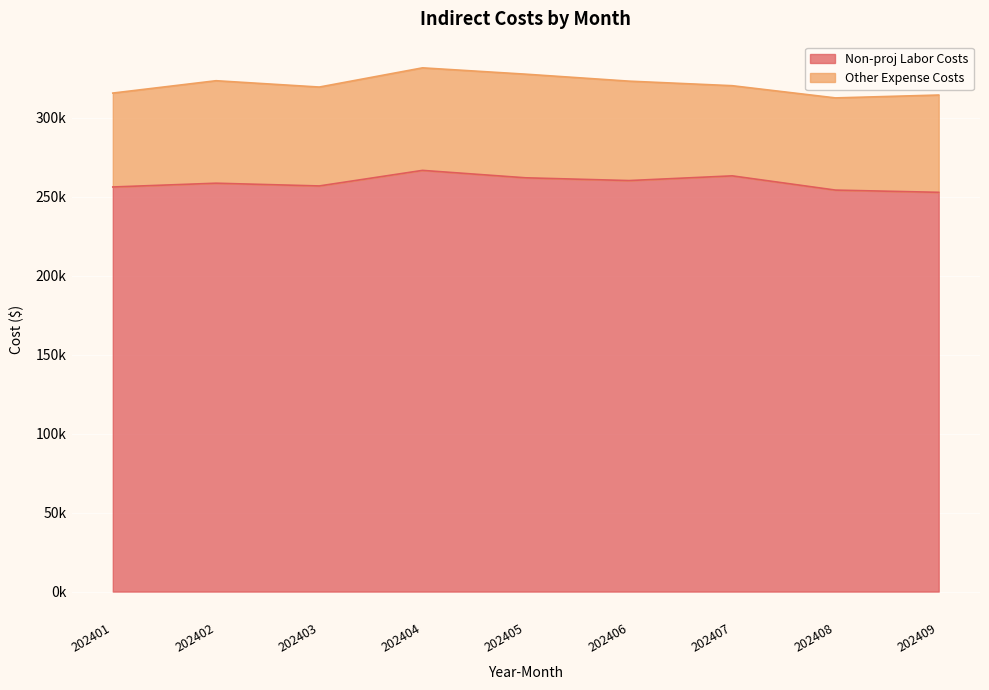

Which label corresponds to the smallest value in the chart?

202409